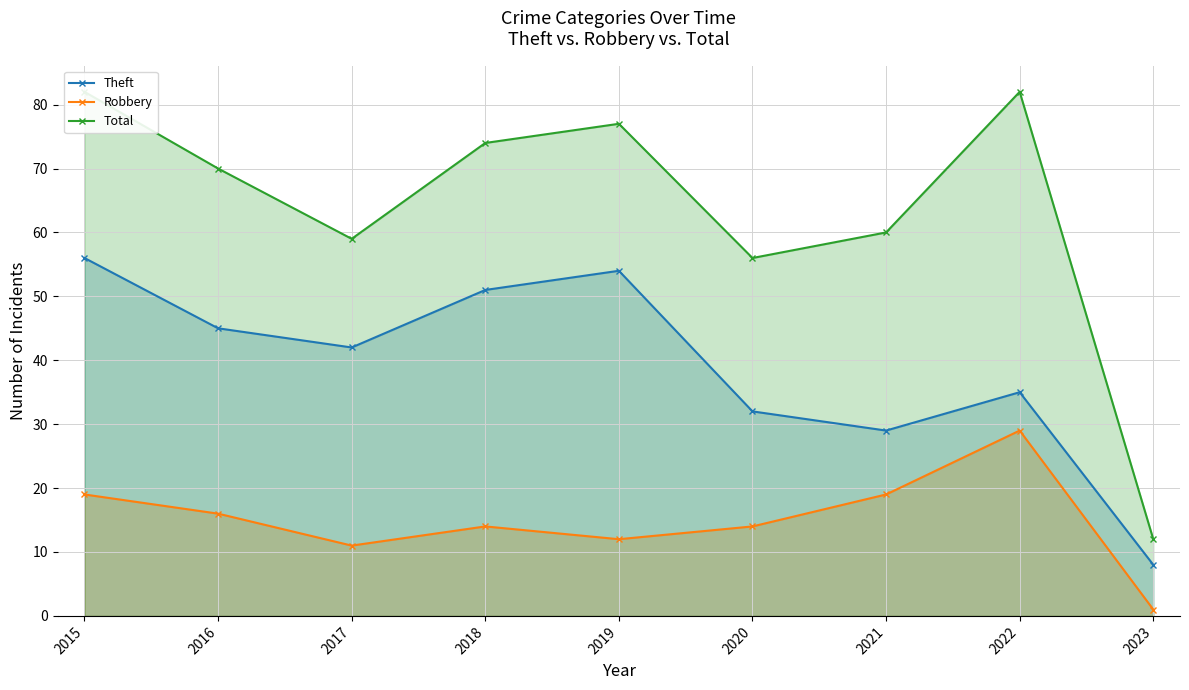

Which category has the lowest value across all series?

2023